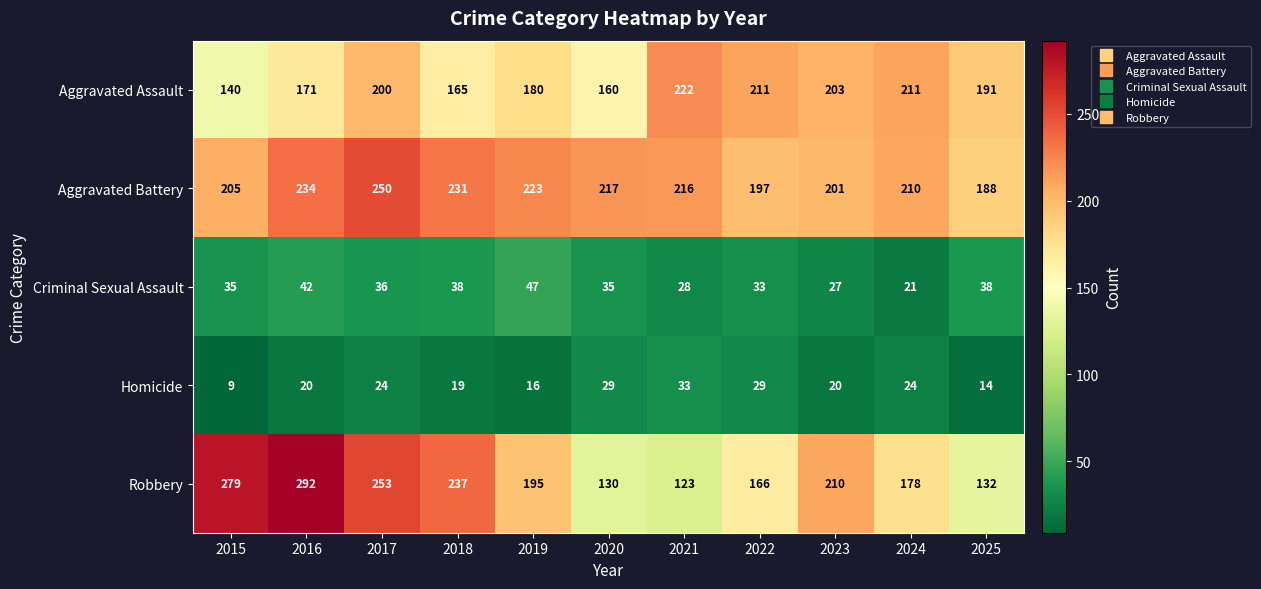

What is the total value across all series at 2016?

759